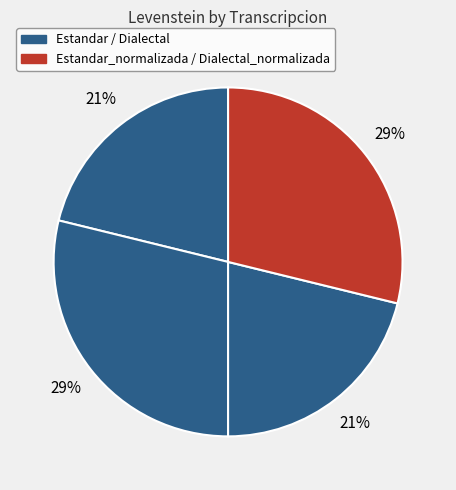

Which category has the smallest portion of the pie?

Estandar